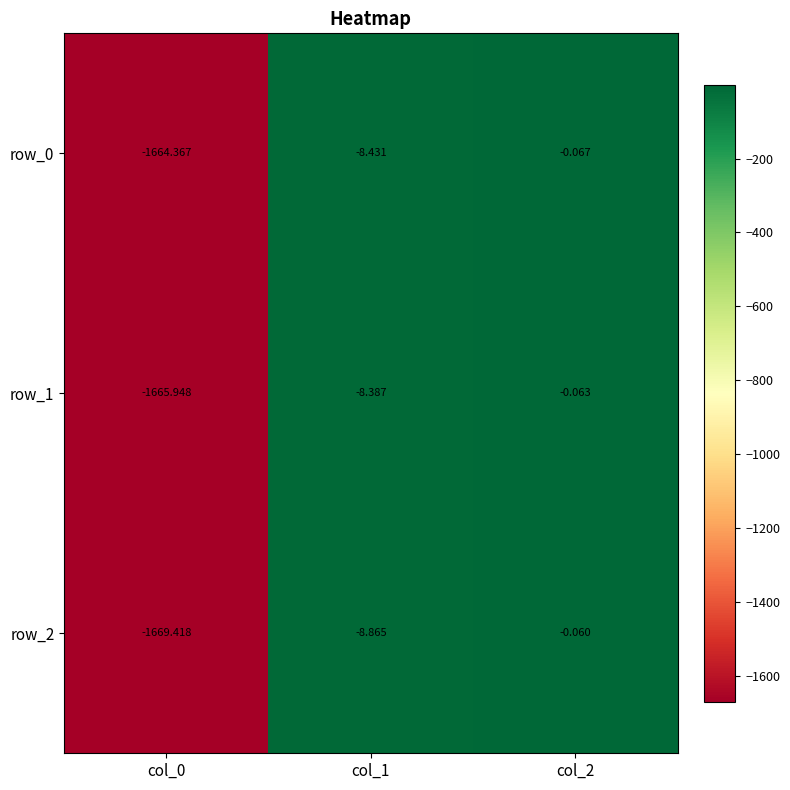

At which label does row_0 reach its minimum?

col_0